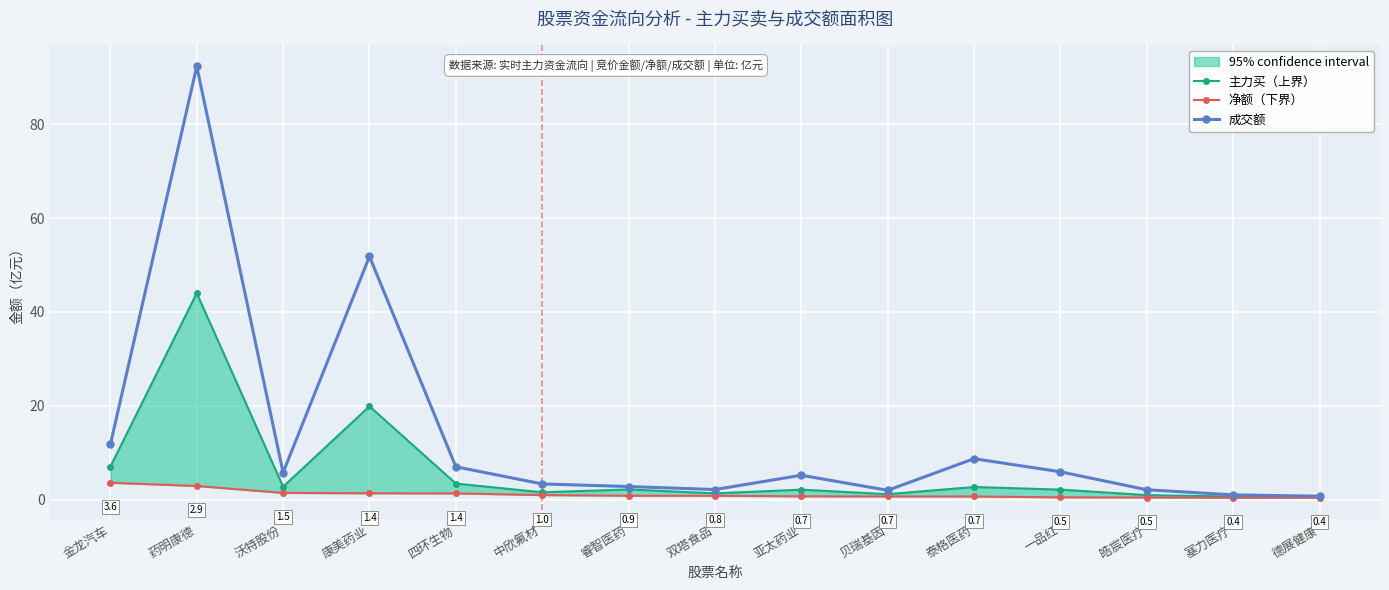

What is the average value of the 净额（下界） series?

1.2